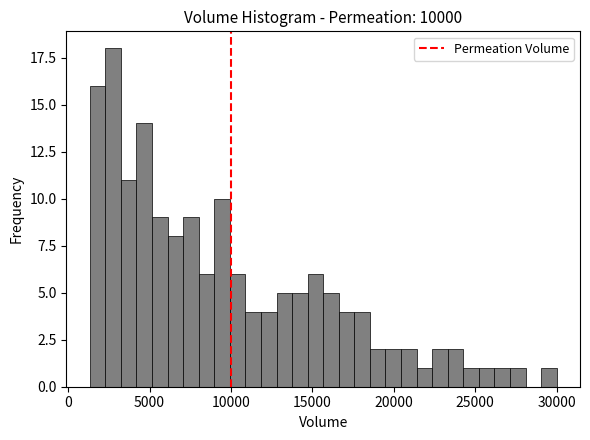

Read against the x-axis, roughly where is the centre of the tallest bar?

3000